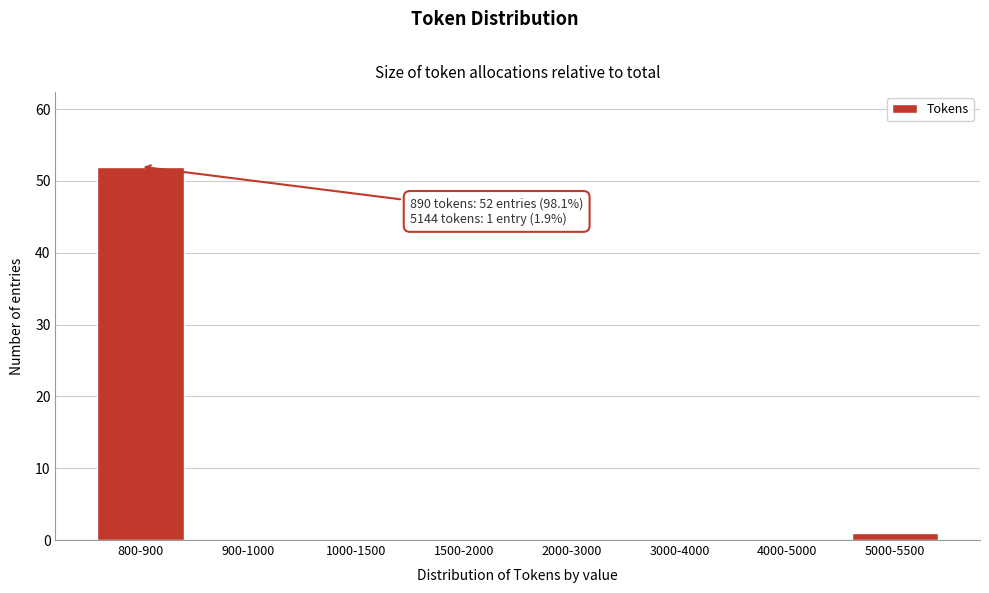

Reading left to right, transcribe all the data shown in this chart.

800-900=52	900-1000=0	1000-1500=0	1500-2000=0	2000-3000=0	3000-4000=0	4000-5000=0	5000-5500=1